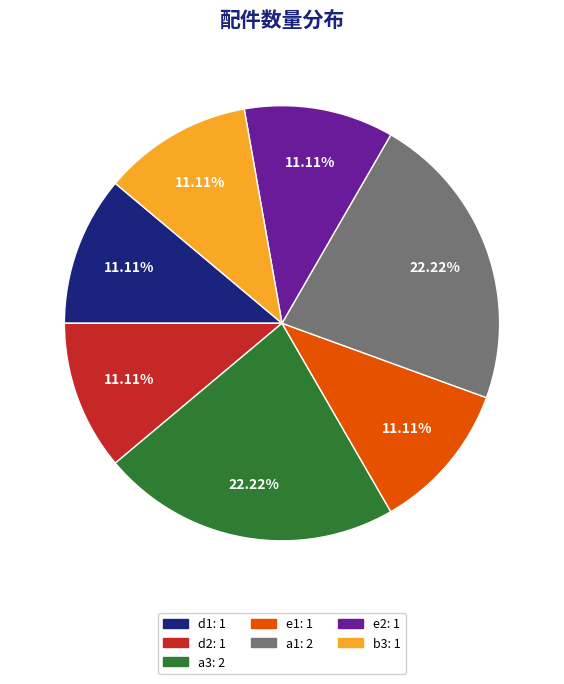

Does a3 represent more than half of the total?

No